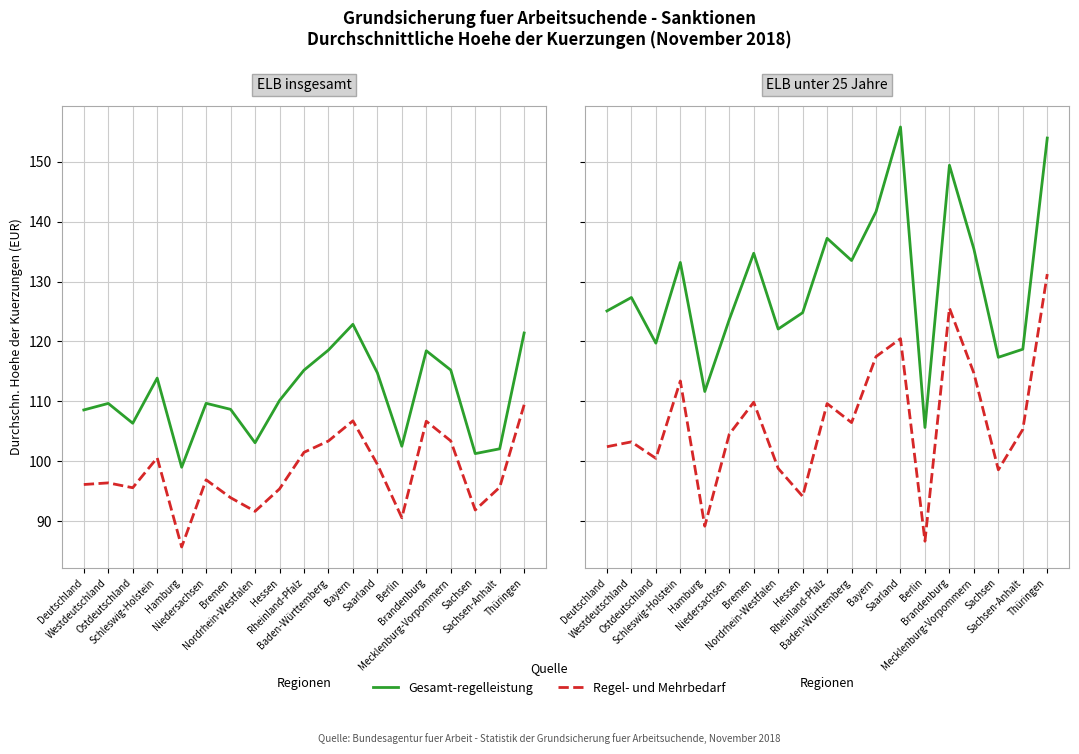

What is the label of the 3rd point from the left?

Ostdeutschland